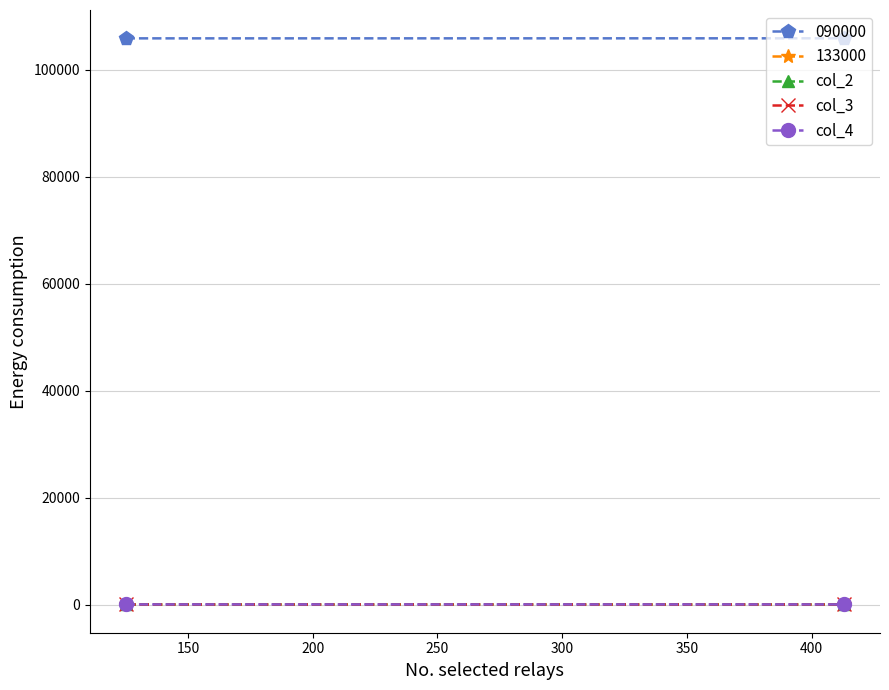

What is the value of the col_2 point at the 2nd from the left?

50.0